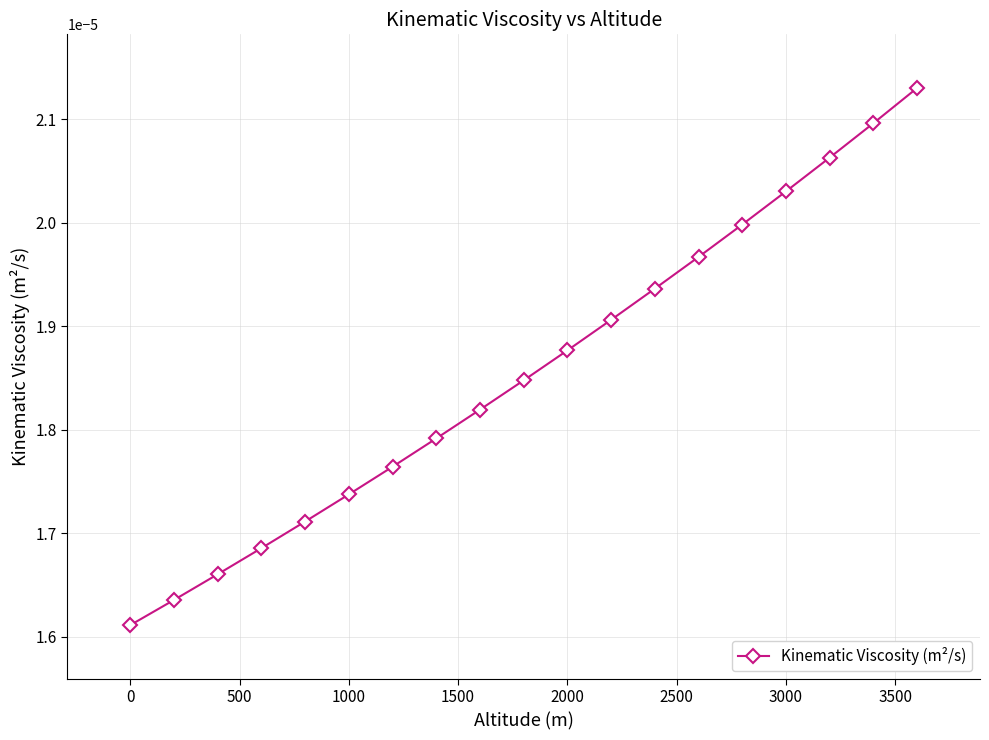

True or false: there are more than 0 points higher than both neighbors.

False